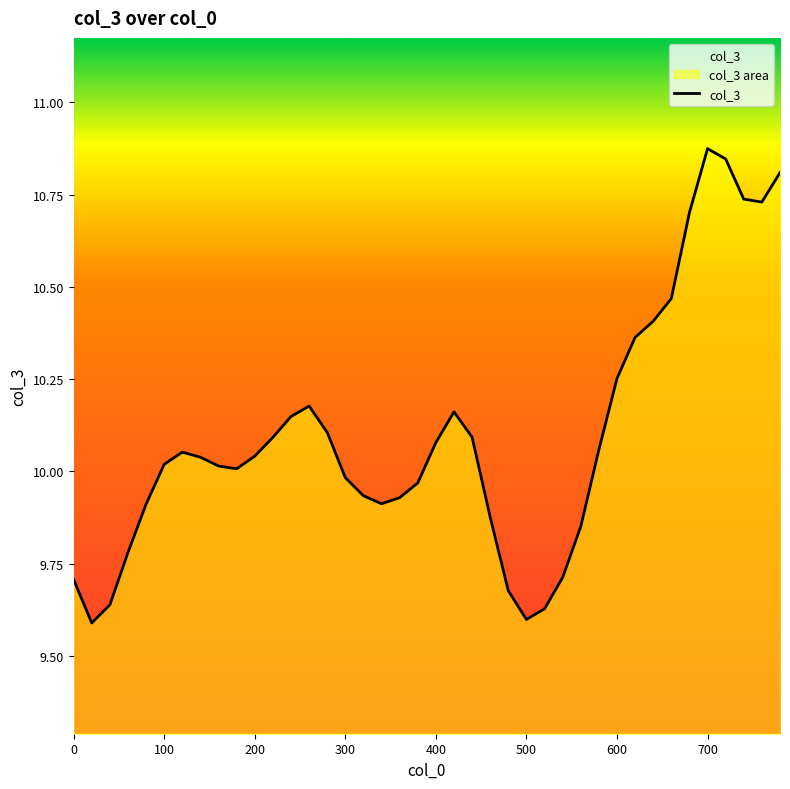

How many data points are above 10?

24